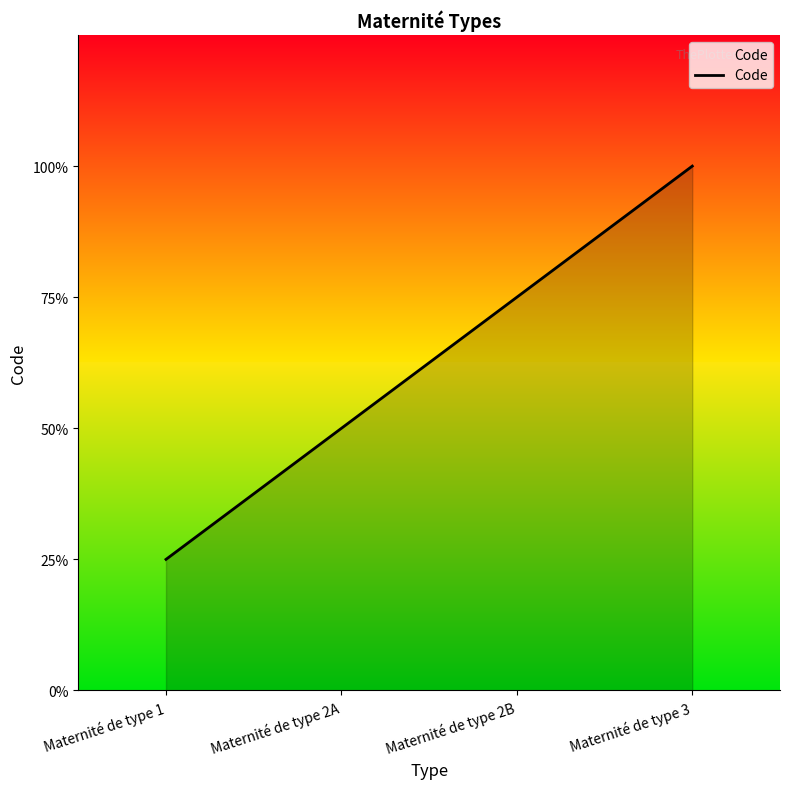

List the labels in order of value, smallest first.

Maternité de type 1, Maternité de type 2A, Maternité de type 2B, Maternité de type 3